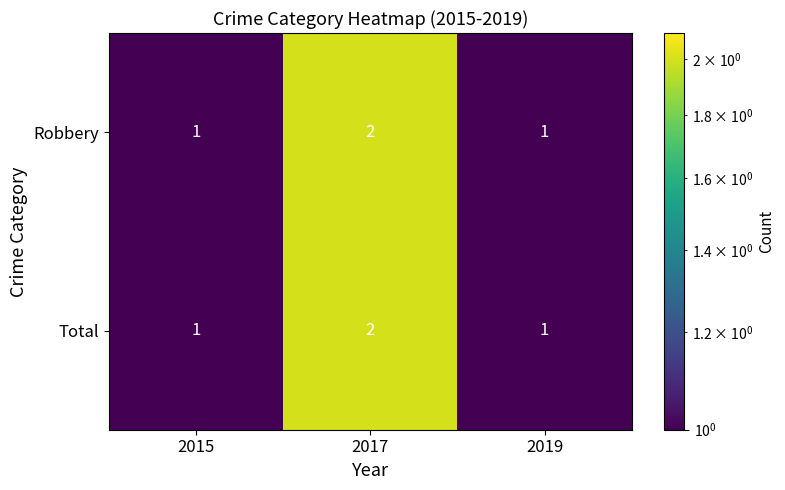

Count the Total values in the range 1 to 2.

3